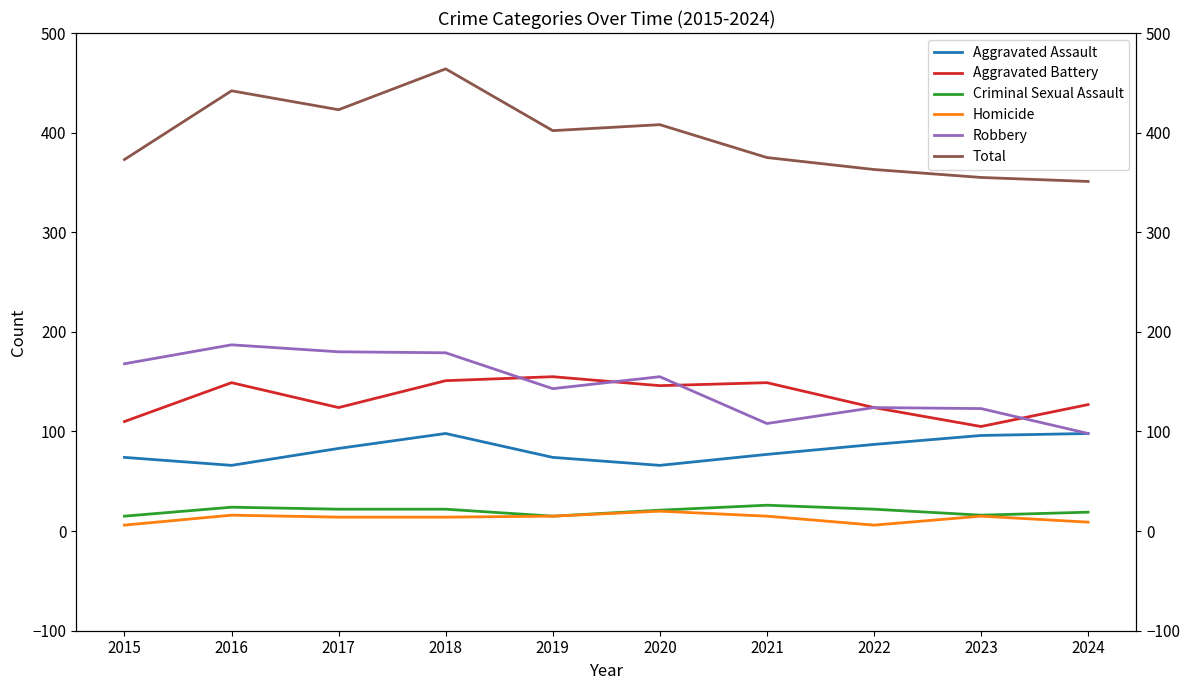

Which label corresponds to the smallest value in the chart?

2015